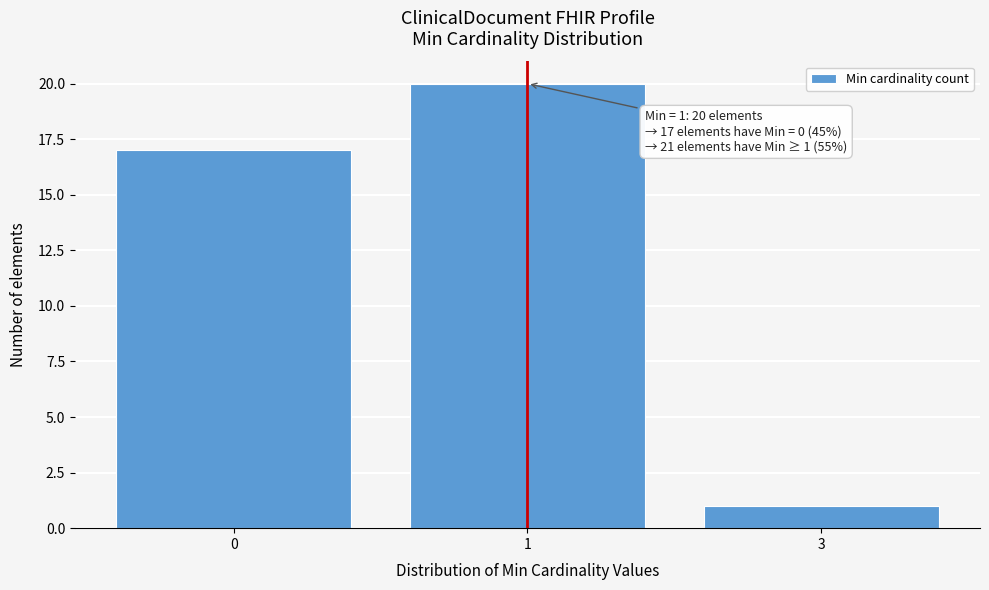

Reading right to left, list all the values displayed in this chart.

3=1	1=20	0=17